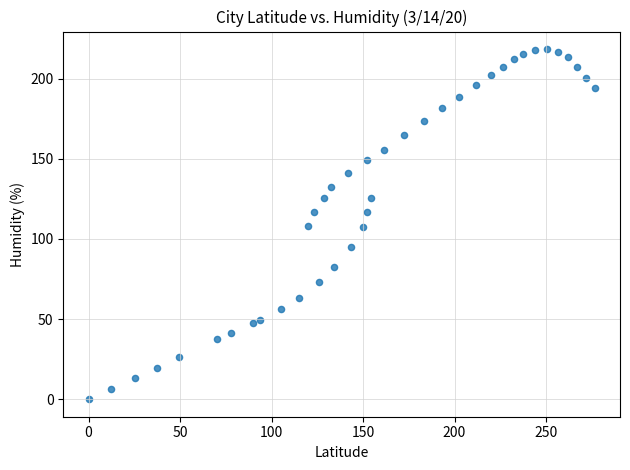

What is the range of X values (max minus min)?

276.6